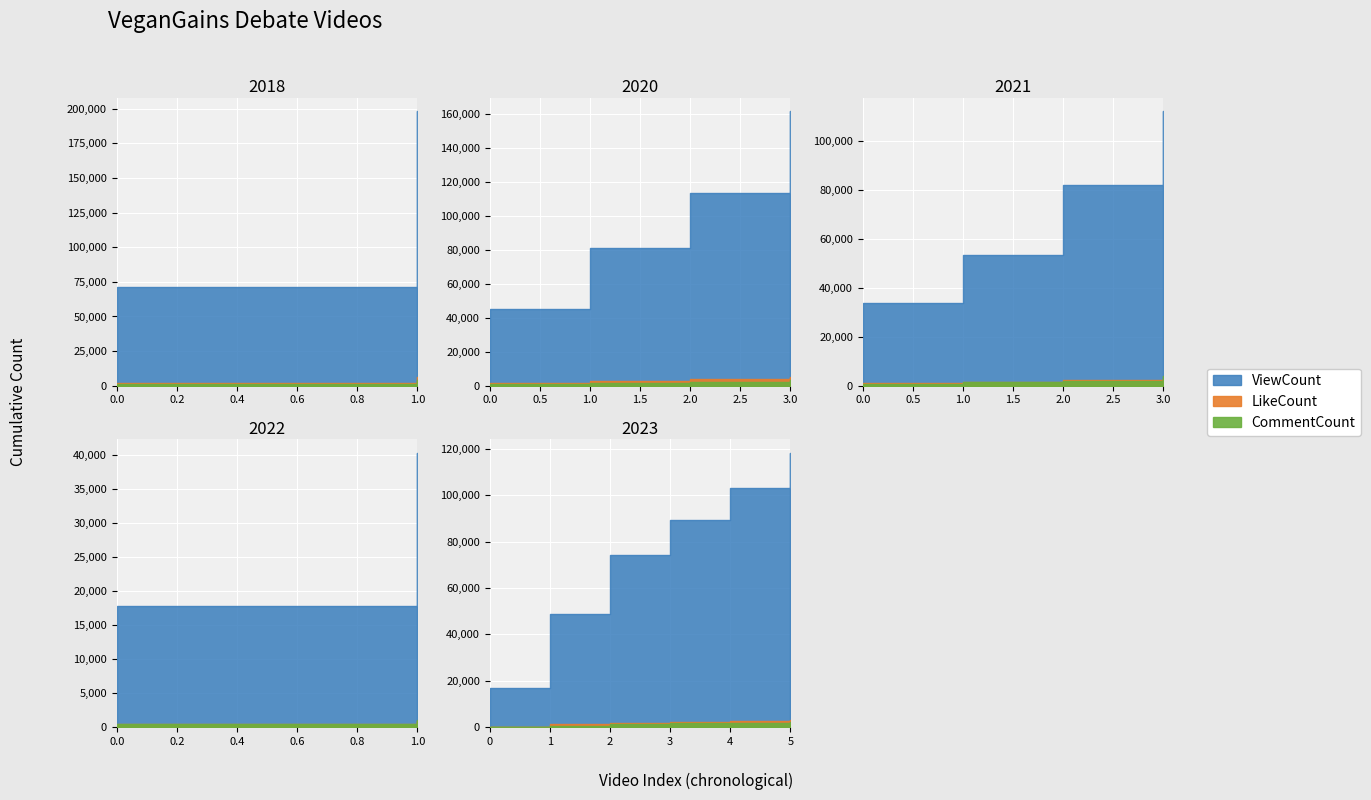

Where does the ViewCount series first go above 29931?

2018-Jan-1